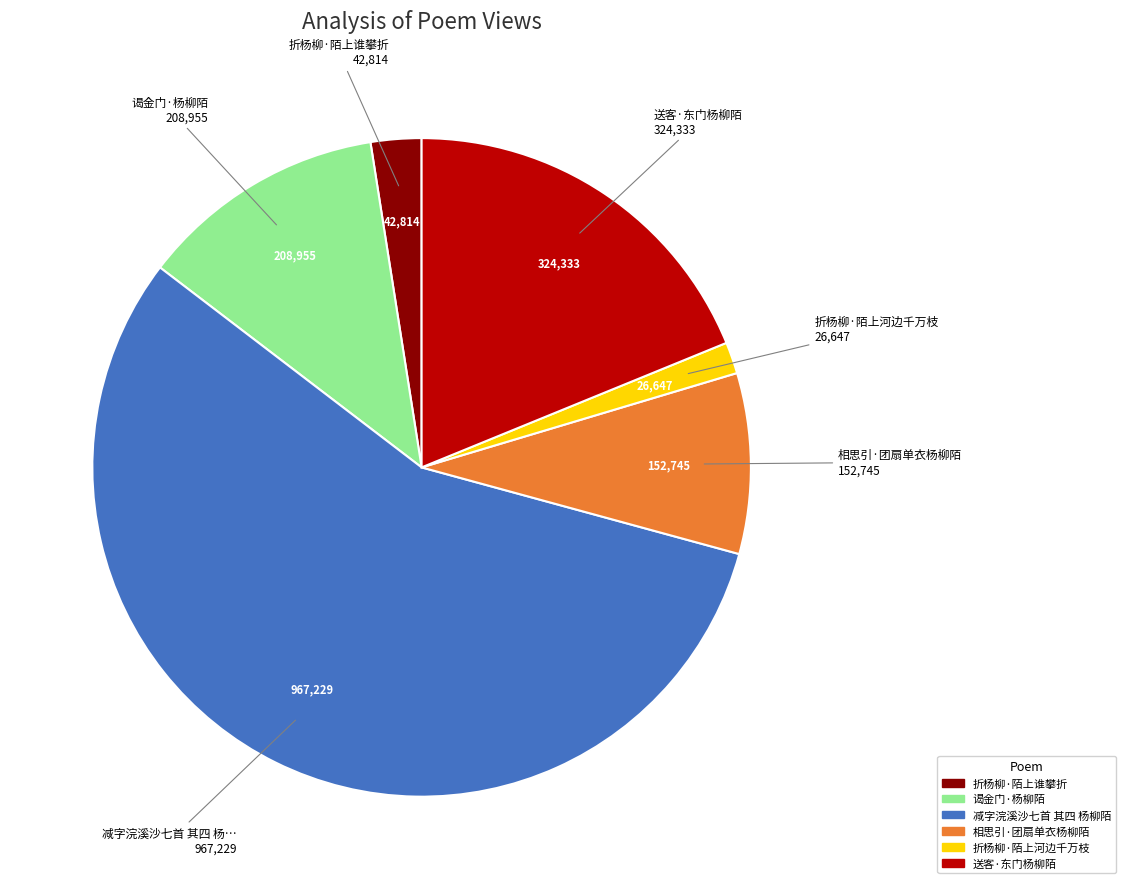

Between 相思引·团扇单衣杨柳陌 and 谒金门·杨柳陌, which is larger?

谒金门·杨柳陌